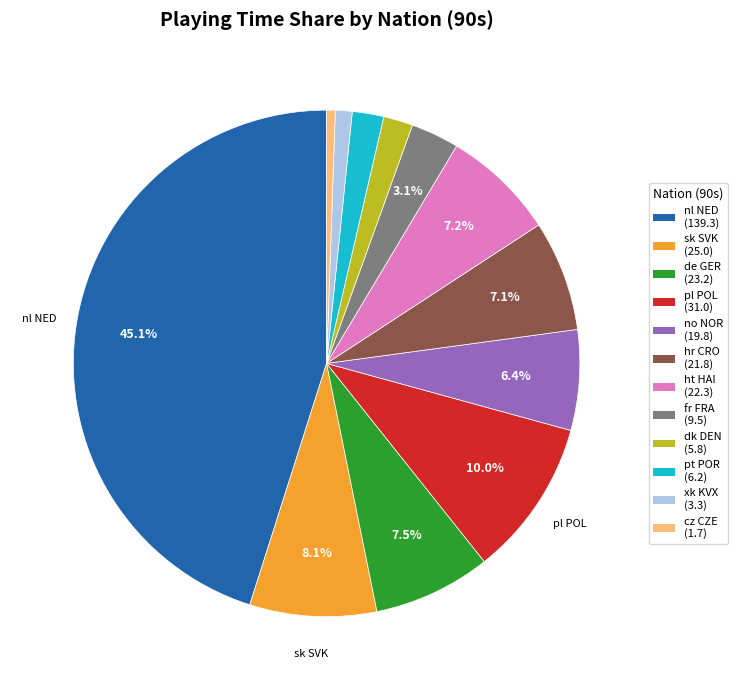

Is there any slice that represents more than half of the pie?

No